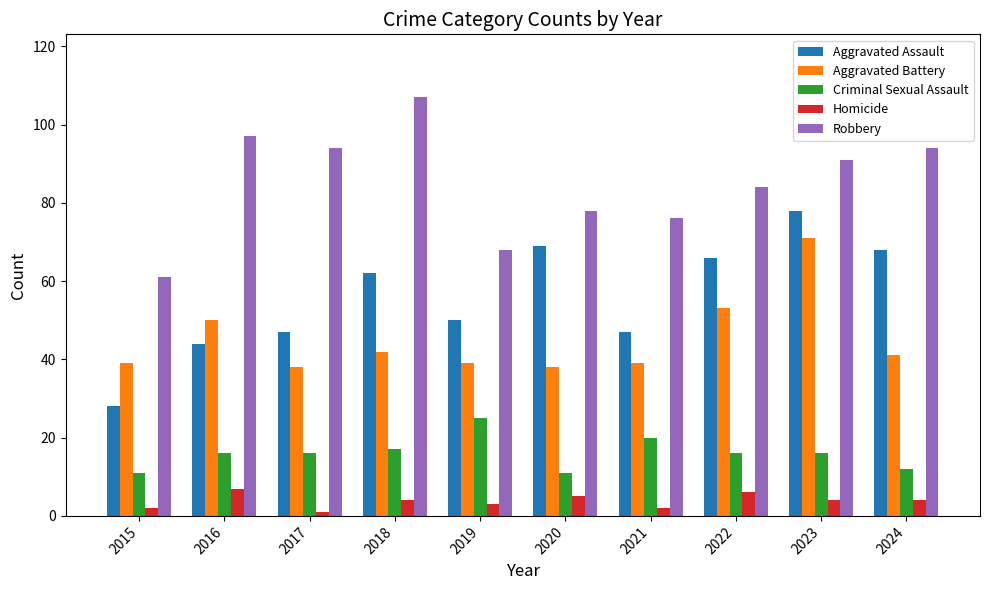

What is the difference between the second highest and minimum values in the Aggravated Assault series?

41